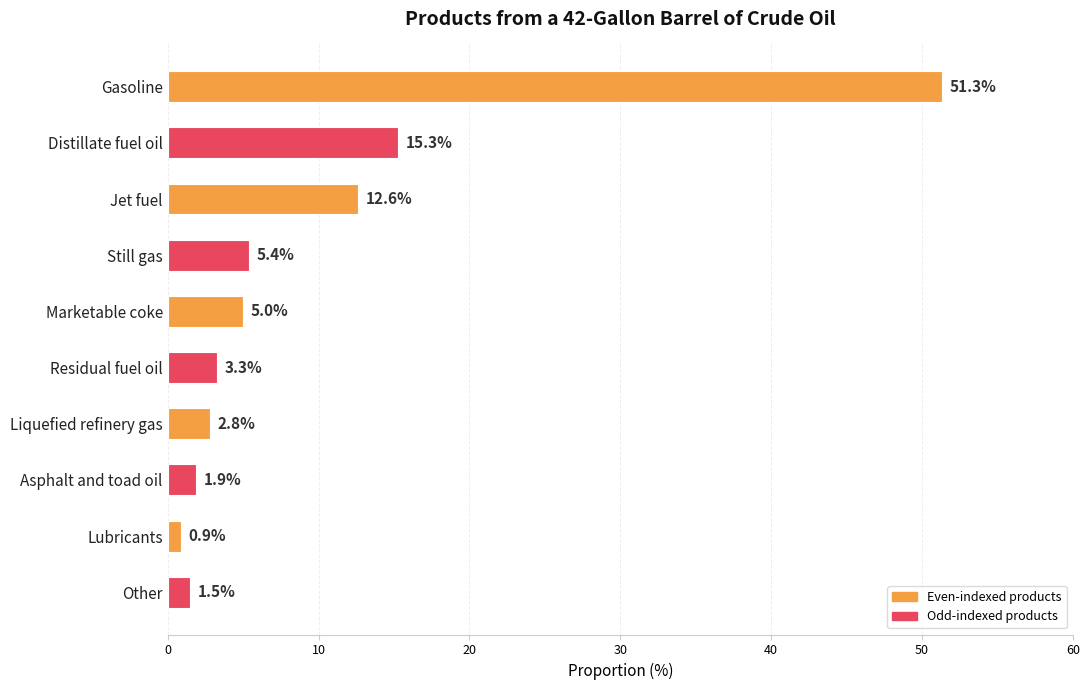

What is the sum of all values?

100.0